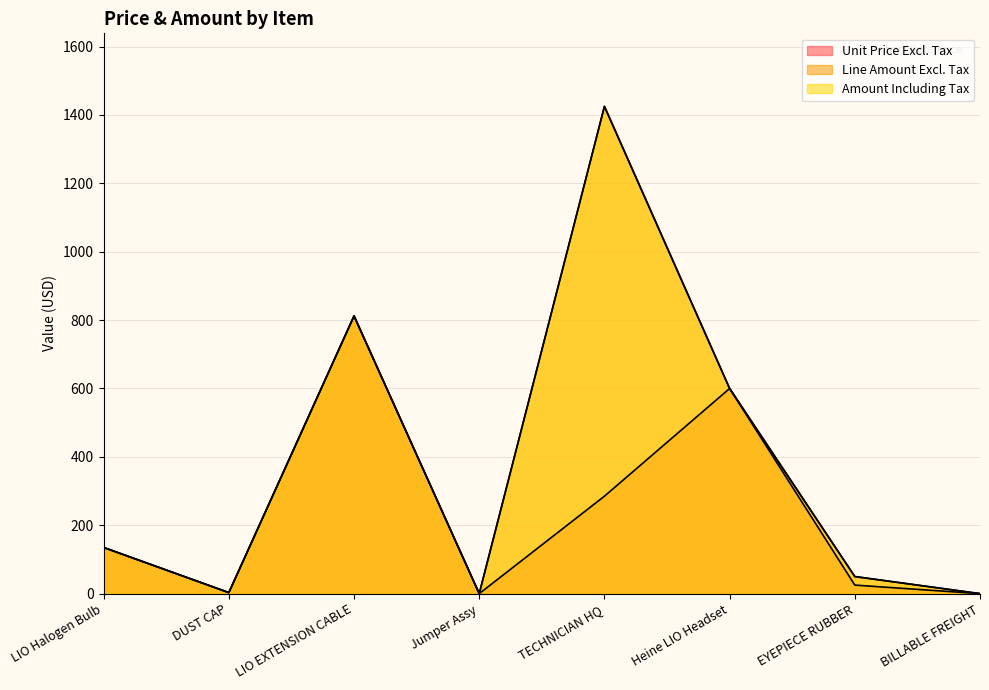

True or false: Unit Price Excl. Tax and Line Amount Excl. Tax cross at least once.

False